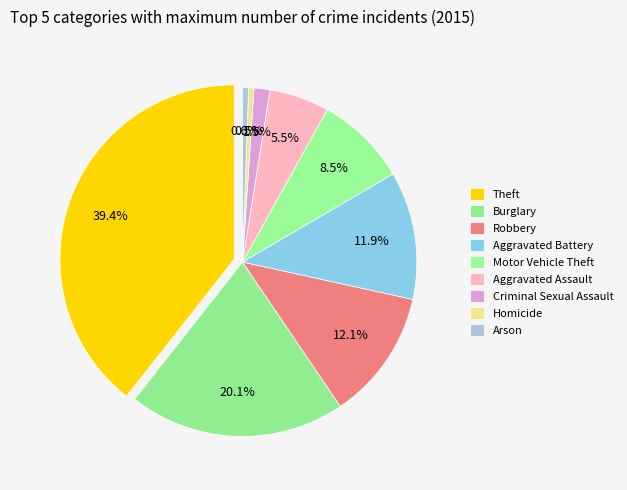

To the nearest percent, what is the difference between the Homicide and Robbery slice percentages?

12%